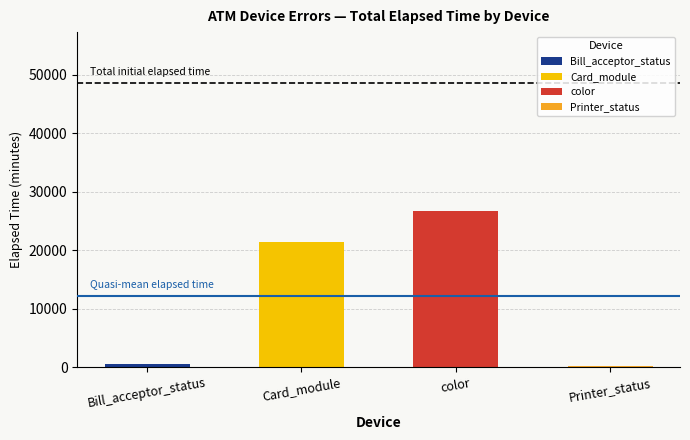

What is the total value across all series at color?

26663